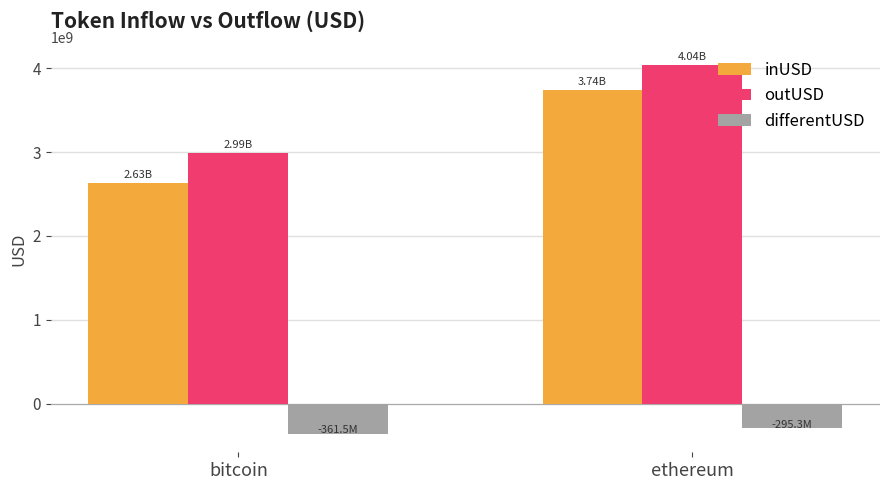

What is the spread (max minus min) of values at ethereum?

4332133285.0